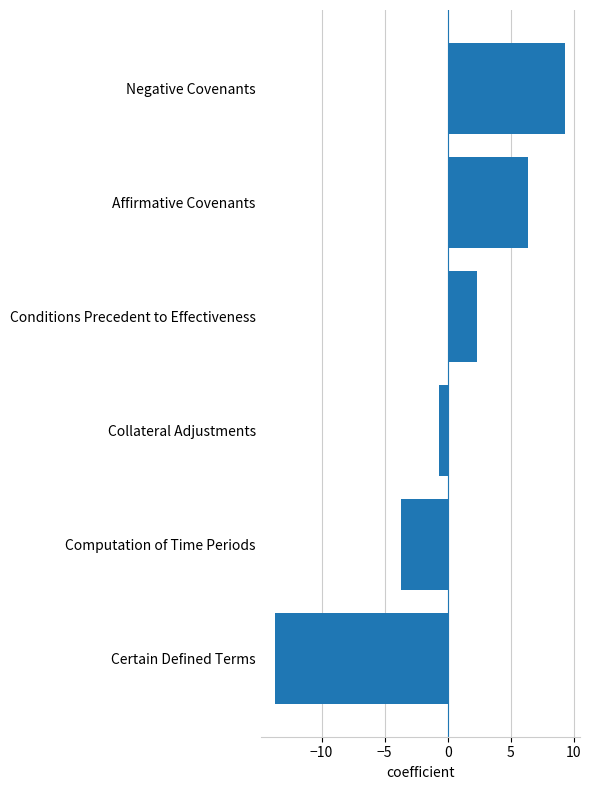

True or false: the data shows 1.3 at Conditions Precedent to Effectiveness.

False